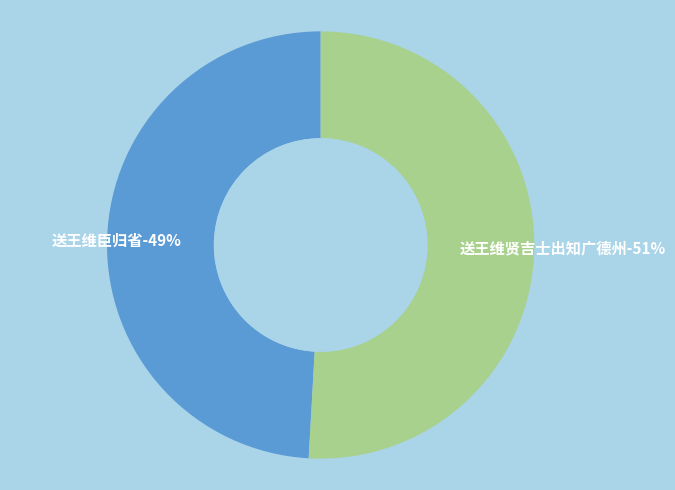

How many slices are in this pie chart?

2